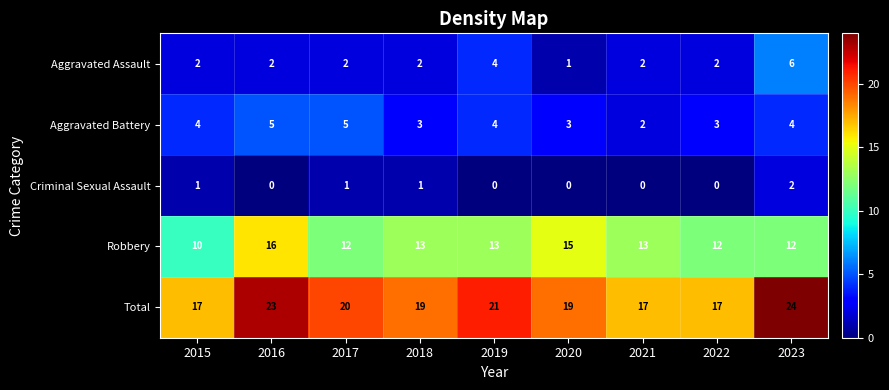

What is the average value of the Robbery series?

13